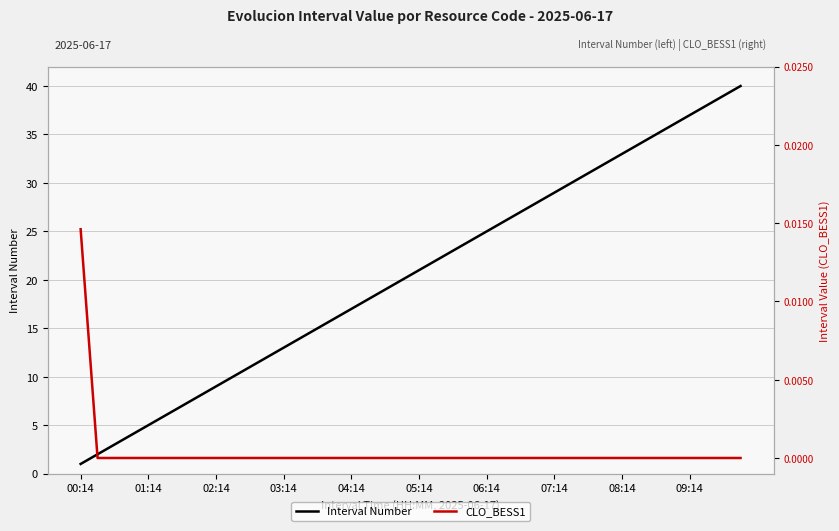

Which category has the lowest value in the Interval Number series?

00:14